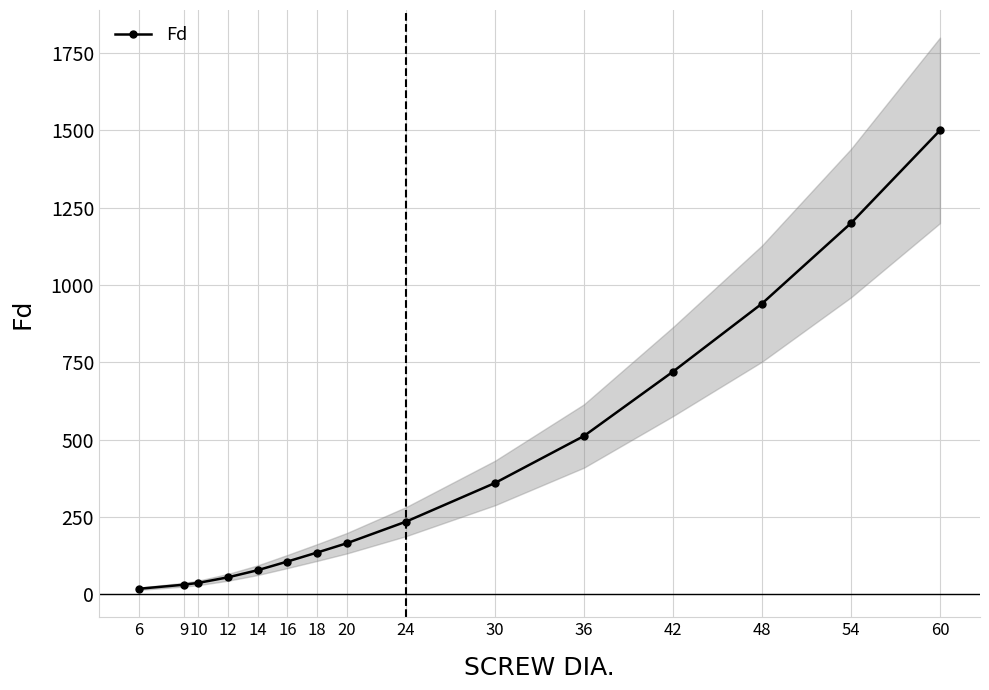

True or false: the data has more than 2 interior local peaks.

False